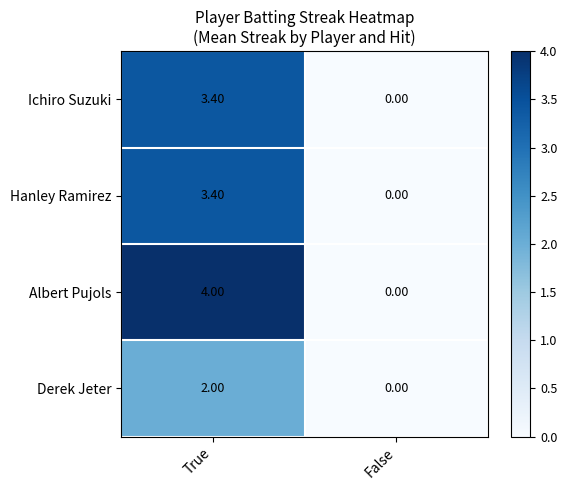

List the labels in order of Hanley Ramirez value, smallest first.

False, True